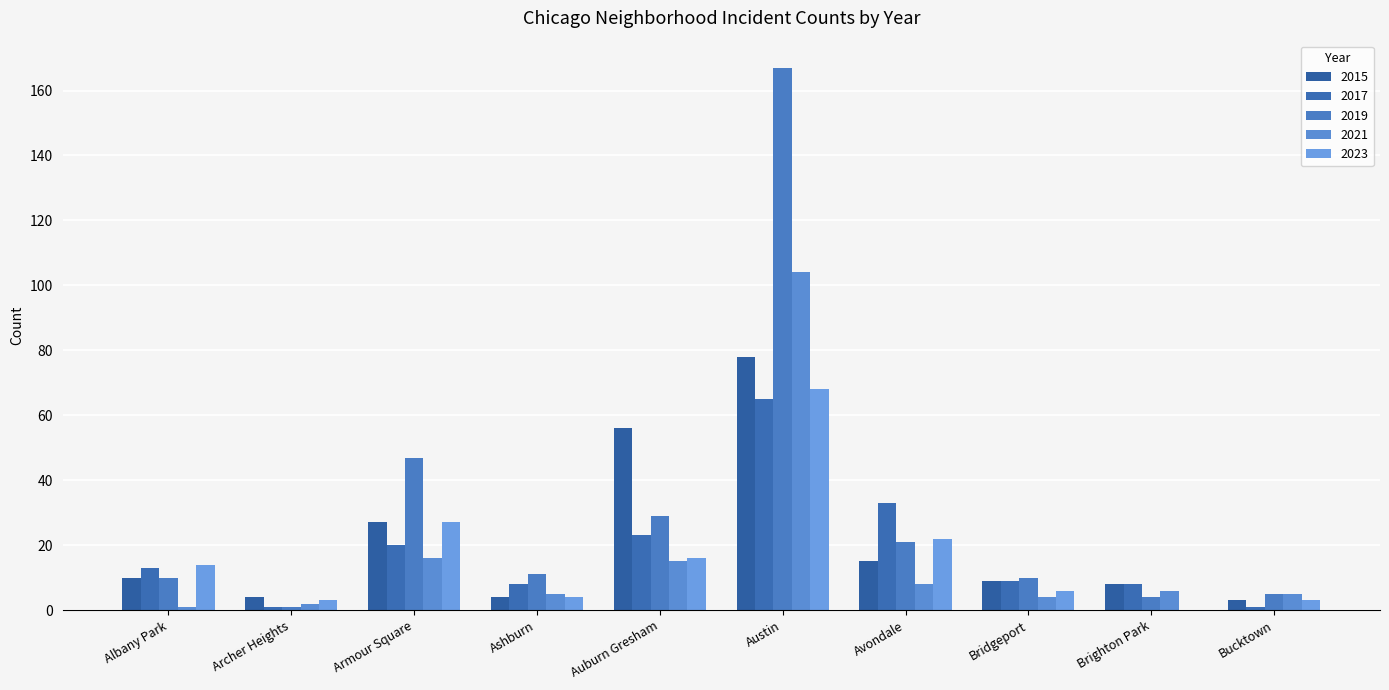

List the labels in order of 2021 value, smallest first.

Albany Park, Archer Heights, Bridgeport, Ashburn, Bucktown, Brighton Park, Avondale, Auburn Gresham, Armour Square, Austin